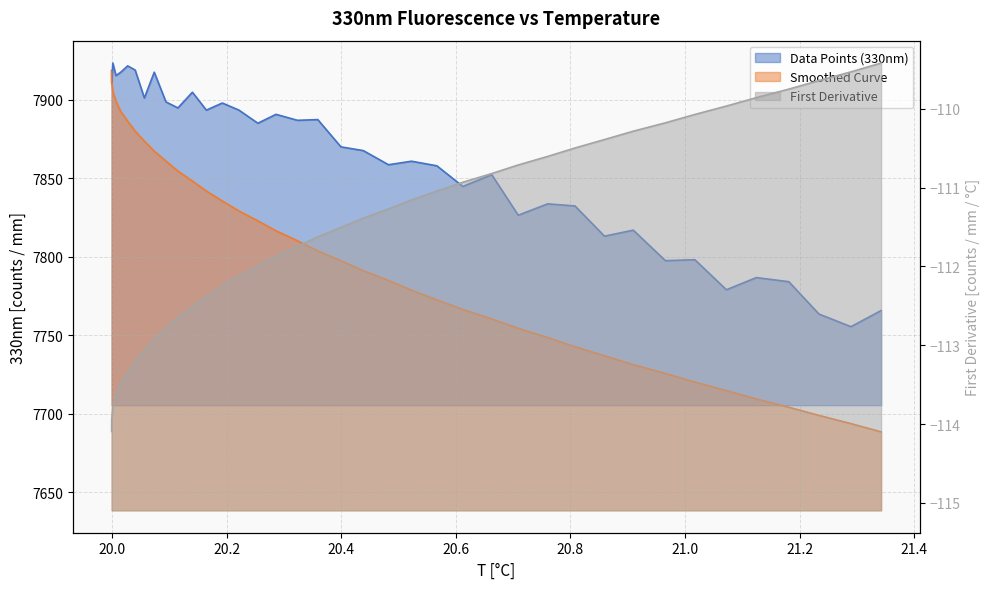

Reading right to left, list all the values displayed in this chart.

Data Points (330nm): 7765.6	7755.3	7763.4	7784.0	7786.6	7778.9	7798.0	7797.4	7816.8	7813.0	7832.2	7833.6	7826.3	7852.2	7844.7	7857.8	7860.7	7858.5	7867.5	7869.9	7887.2	7886.8	7890.6	7884.9	7893.3	7897.8	7893.3	7904.7	7894.7	7898.5	7917.4	7901.0	7918.8	7921.5	7917.3	7915.3	7923.3	7910.4	7918.4
Smoothed Curve: 7688.3	7693.6	7698.8	7704.1	7709.3	7714.6	7720.0	7725.5	7731.1	7736.8	7742.6	7748.4	7754.3	7760.3	7766.3	7772.4	7778.6	7784.8	7791.0	7797.3	7803.6	7810.0	7816.4	7822.7	7829.1	7835.4	7841.7	7848.1	7854.4	7860.8	7867.2	7873.5	7879.9	7886.2	7892.6	7898.9	7905.3	7911.6	7917.9
First Derivative: -109.4	-109.5	-109.6	-109.8	-109.9	-110.0	-110.1	-110.2	-110.3	-110.4	-110.5	-110.6	-110.7	-110.8	-110.9	-111.0	-111.2	-111.3	-111.4	-111.5	-111.6	-111.7	-111.9	-112.0	-112.1	-112.3	-112.4	-112.5	-112.6	-112.8	-112.9	-113.1	-113.2	-113.4	-113.5	-113.6	-113.8	-113.9	-114.1